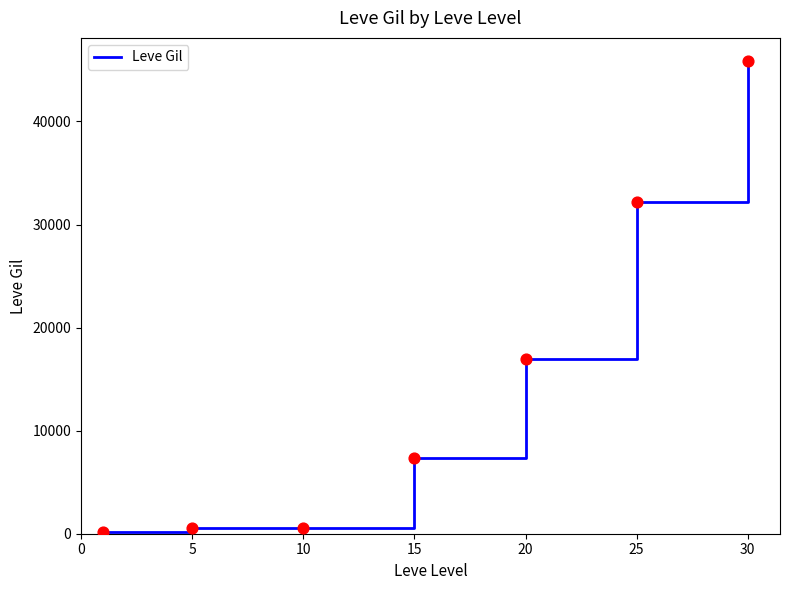

What is the greatest value displayed?

45822.5